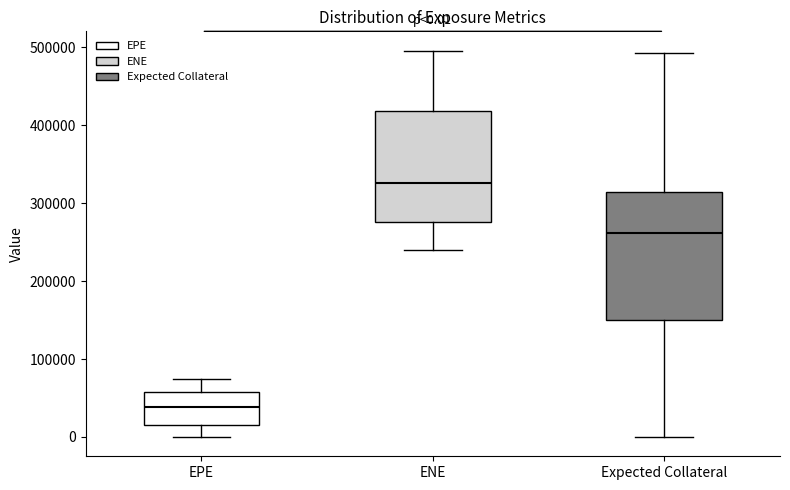

Which box's median line is the highest?

ENE